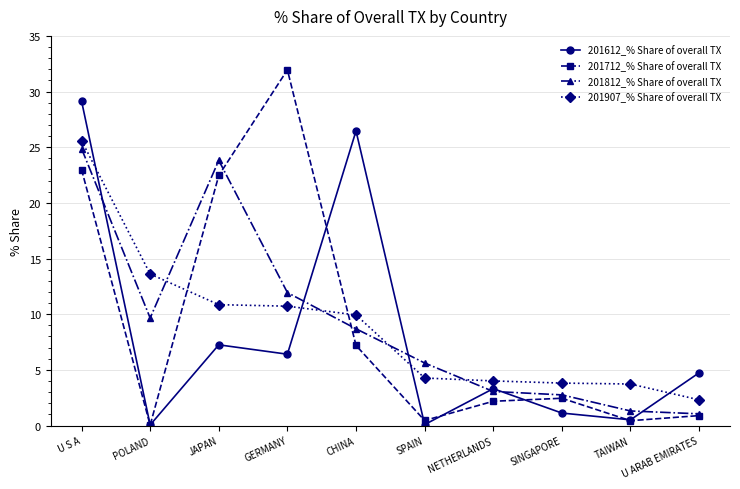

What is the difference between the maximum and minimum values in the 201712_% Share of overall TX series?

31.9